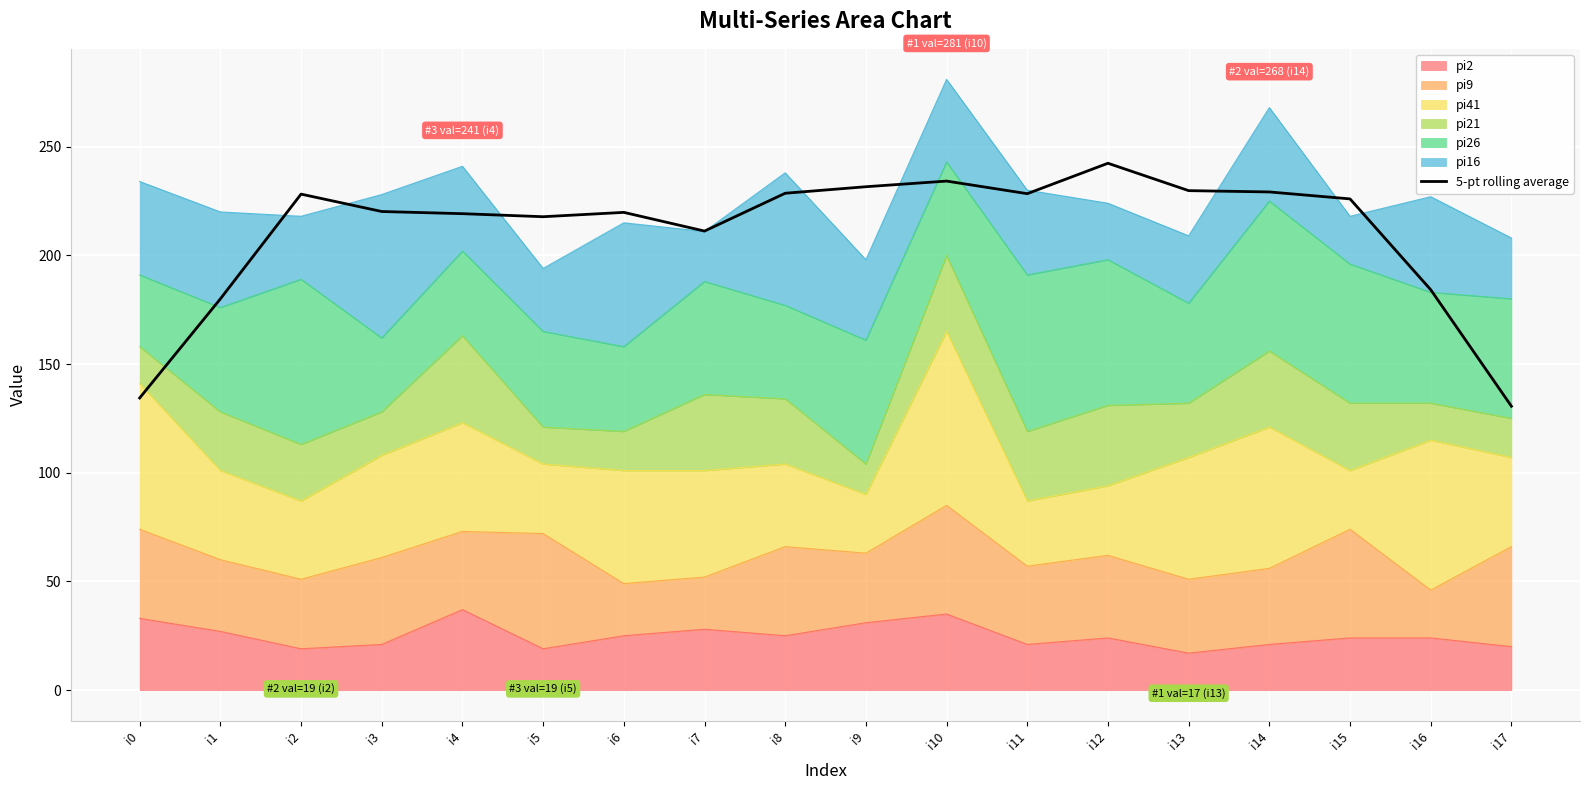

Reading right to left, extract all data points from this chart.

i17=130.6	i16=184.2	i15=226.0	i14=229.2	i13=229.8	i12=242.4	i11=228.4	i10=234.2	i9=231.6	i8=228.6	i7=211.2	i6=219.8	i5=217.8	i4=219.2	i3=220.2	i2=228.2	i1=180.0	i0=134.4